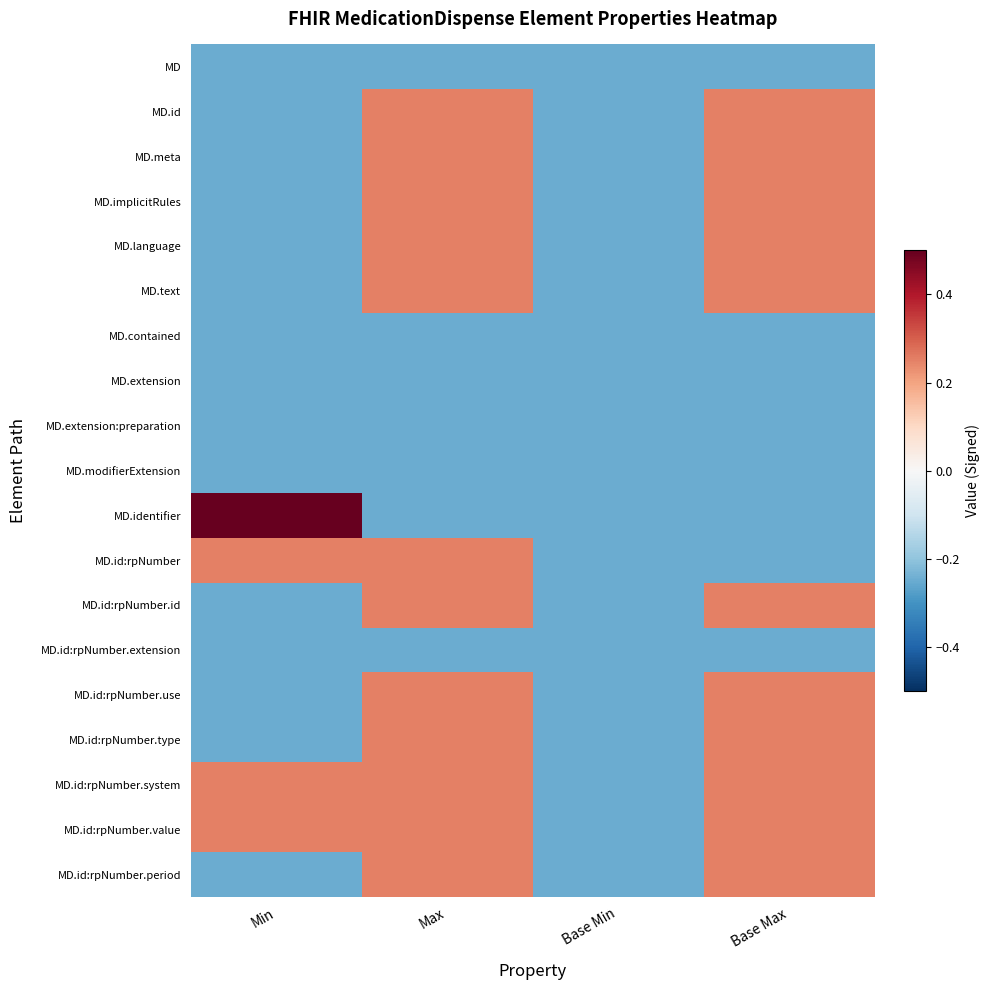

What is the total value across all series at Base Max?

0.8